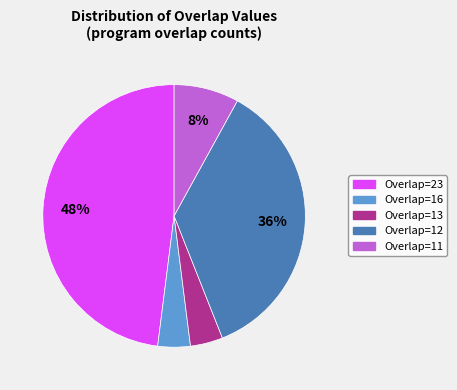

To the nearest percent, what is the average slice percentage?

20%